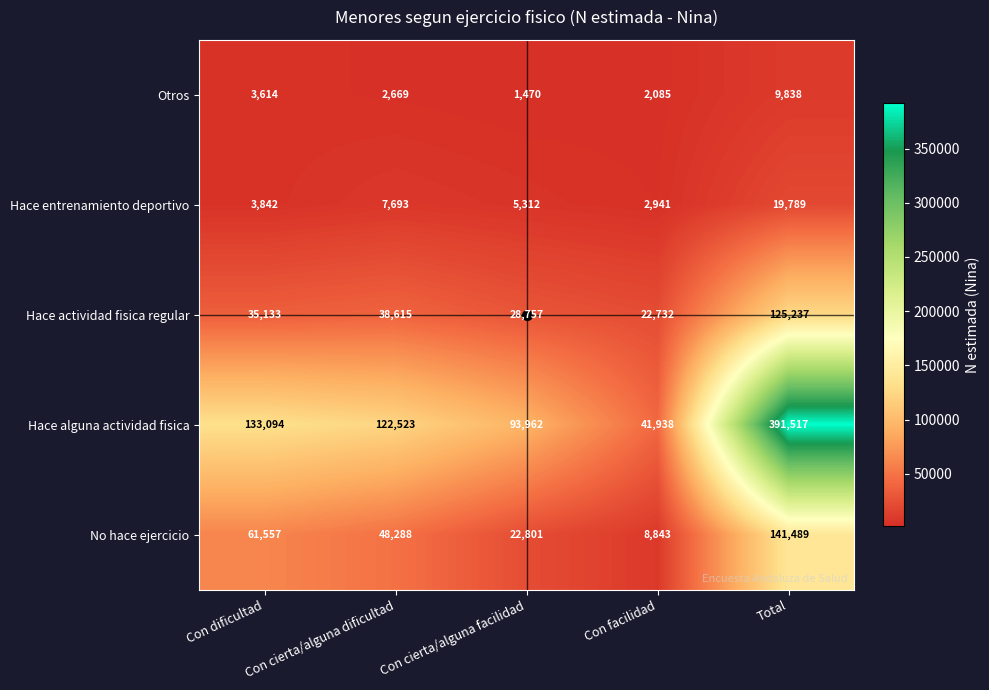

At which category is the sum across all series the highest?

Total